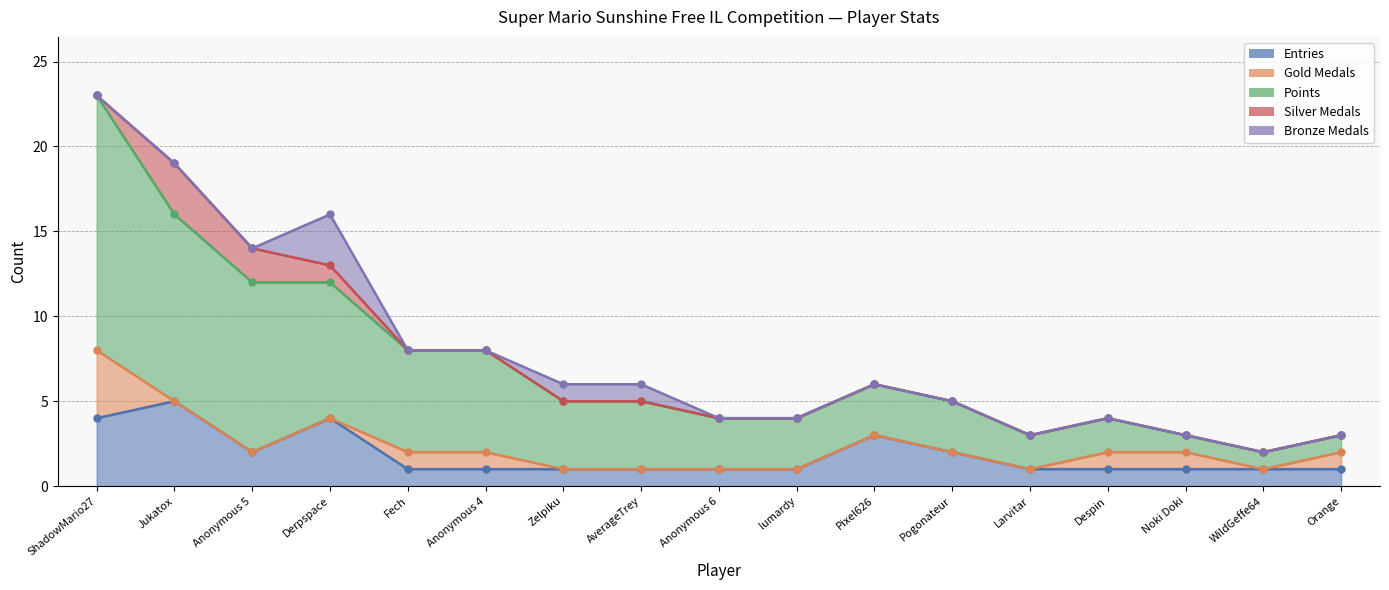

Reading left to right, extract all data points from this chart.

Entries: ShadowMario27=4	Jukatox=5	Anonymous 5=2	Derpspace=4	Fech=1	Anonymous 4=1	Zelpiku=1	AverageTrey=1	Anonymous 6=1	lumardy=1	Pixel626=3	Pogonateur=2	Larvitar=1	Despin=1	Noki Doki=1	WildGeffe64=1	Orange=1
Gold Medals: ShadowMario27=4	Jukatox=0	Anonymous 5=0	Derpspace=0	Fech=1	Anonymous 4=1	Zelpiku=0	AverageTrey=0	Anonymous 6=0	lumardy=0	Pixel626=0	Pogonateur=0	Larvitar=0	Despin=1	Noki Doki=1	WildGeffe64=0	Orange=1
Points: ShadowMario27=15	Jukatox=11	Anonymous 5=10	Derpspace=8	Fech=6	Anonymous 4=6	Zelpiku=4	AverageTrey=4	Anonymous 6=3	lumardy=3	Pixel626=3	Pogonateur=3	Larvitar=2	Despin=2	Noki Doki=1	WildGeffe64=1	Orange=1
Silver Medals: ShadowMario27=0	Jukatox=3	Anonymous 5=2	Derpspace=1	Fech=0	Anonymous 4=0	Zelpiku=0	AverageTrey=0	Anonymous 6=0	lumardy=0	Pixel626=0	Pogonateur=0	Larvitar=0	Despin=0	Noki Doki=0	WildGeffe64=0	Orange=0
Bronze Medals: ShadowMario27=0	Jukatox=0	Anonymous 5=0	Derpspace=3	Fech=0	Anonymous 4=0	Zelpiku=1	AverageTrey=1	Anonymous 6=0	lumardy=0	Pixel626=0	Pogonateur=0	Larvitar=0	Despin=0	Noki Doki=0	WildGeffe64=0	Orange=0